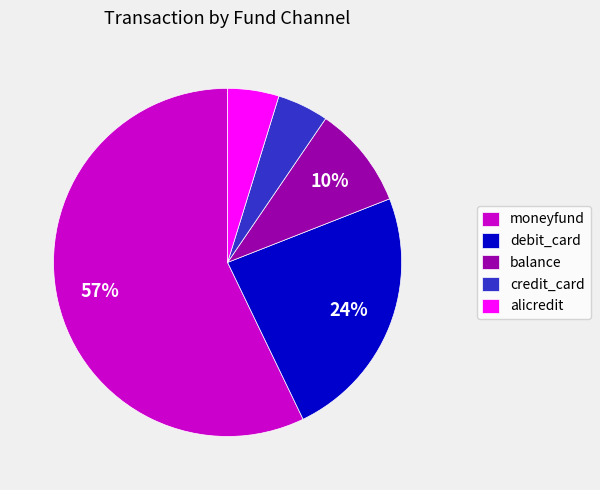

Is it true that credit_card is 5% of the pie?

True